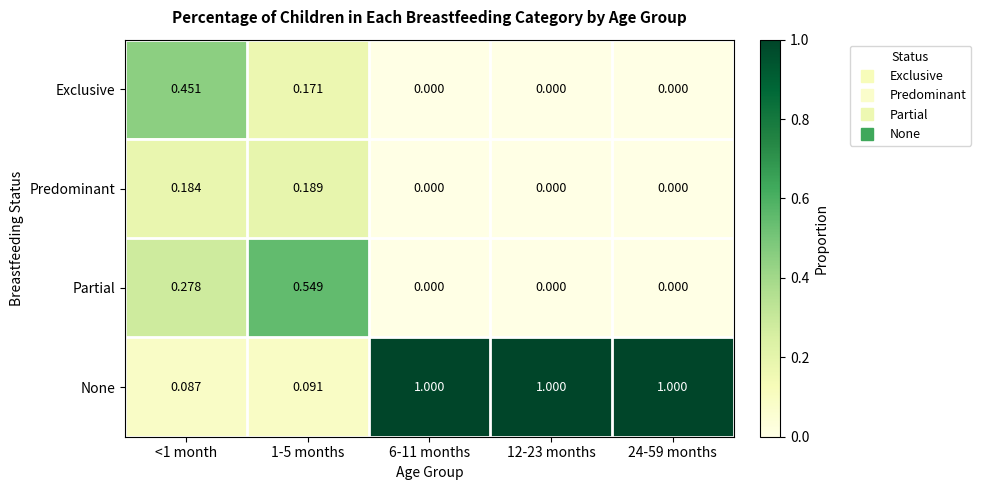

Which series has the largest total across all categories?

None